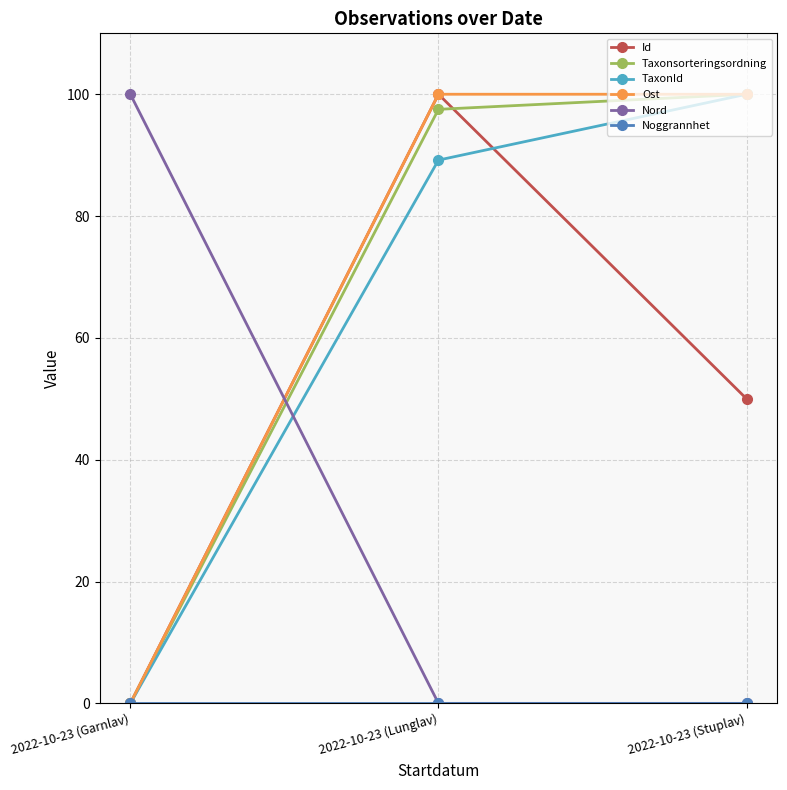

The Nord series shows 0.0 at 2022-10-23 (Stuplav). True or false?

True